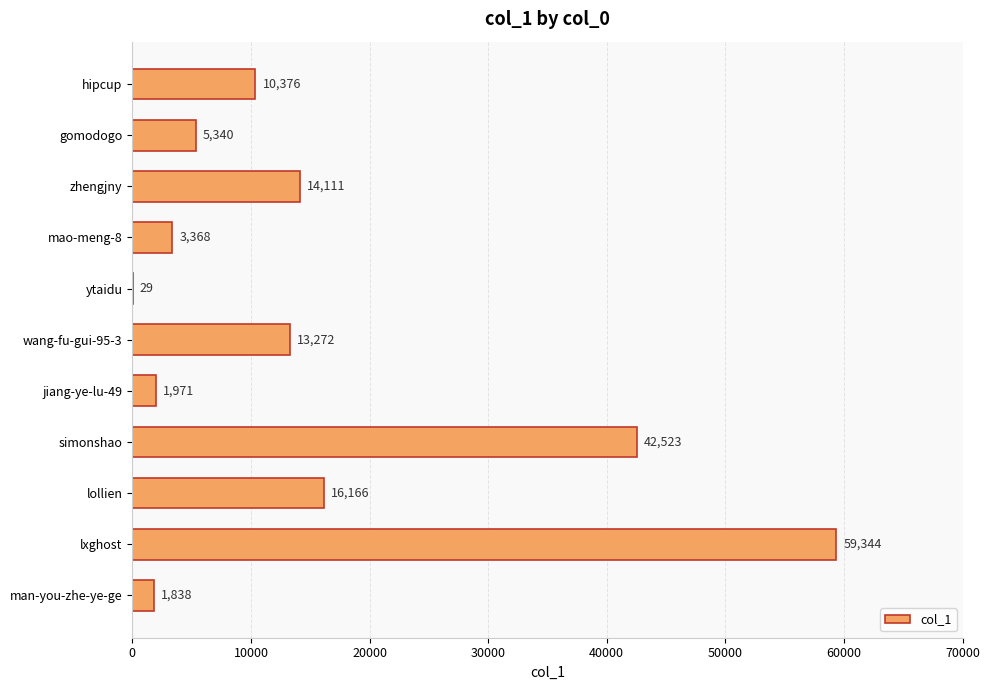

What is the sum of all values?

168338